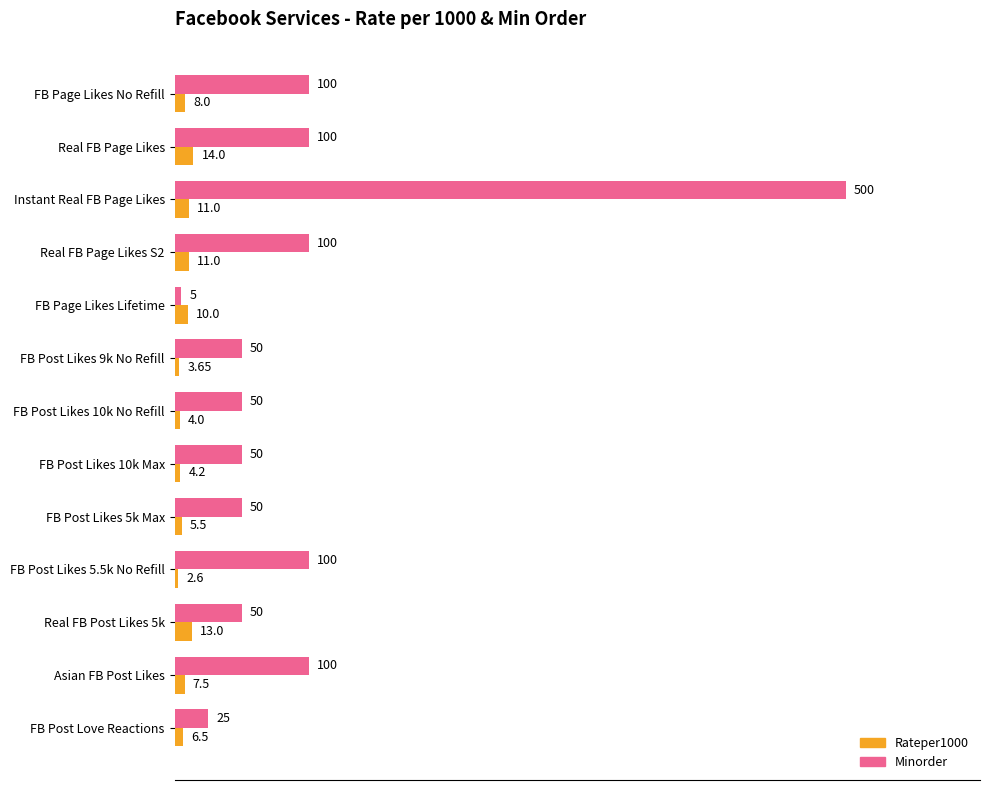

Count the number of categories in the chart.

13